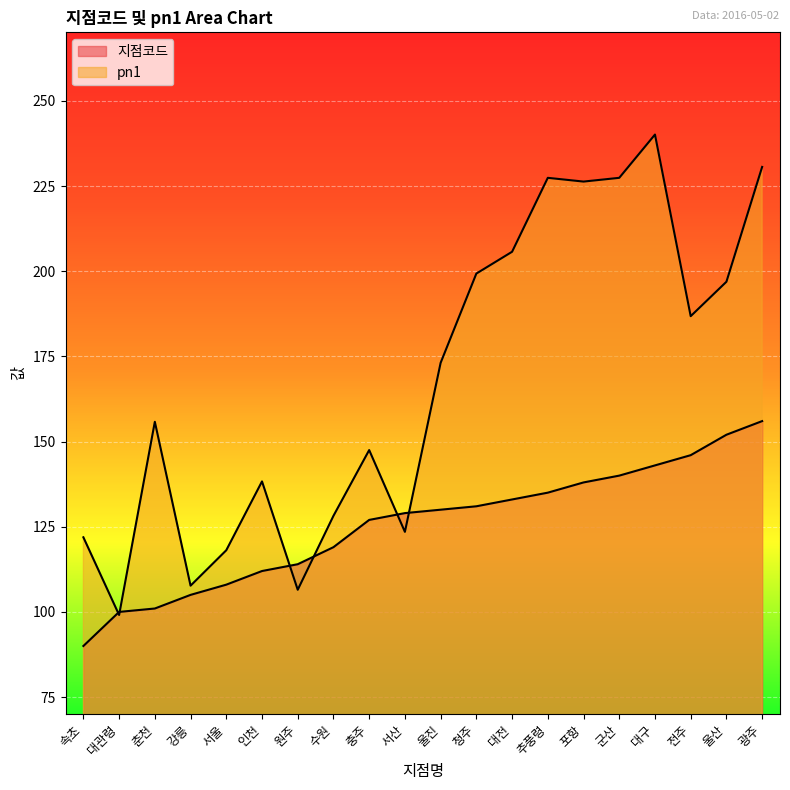

Where do 지점코드 and pn1 first cross each other?

속초 and 대관령